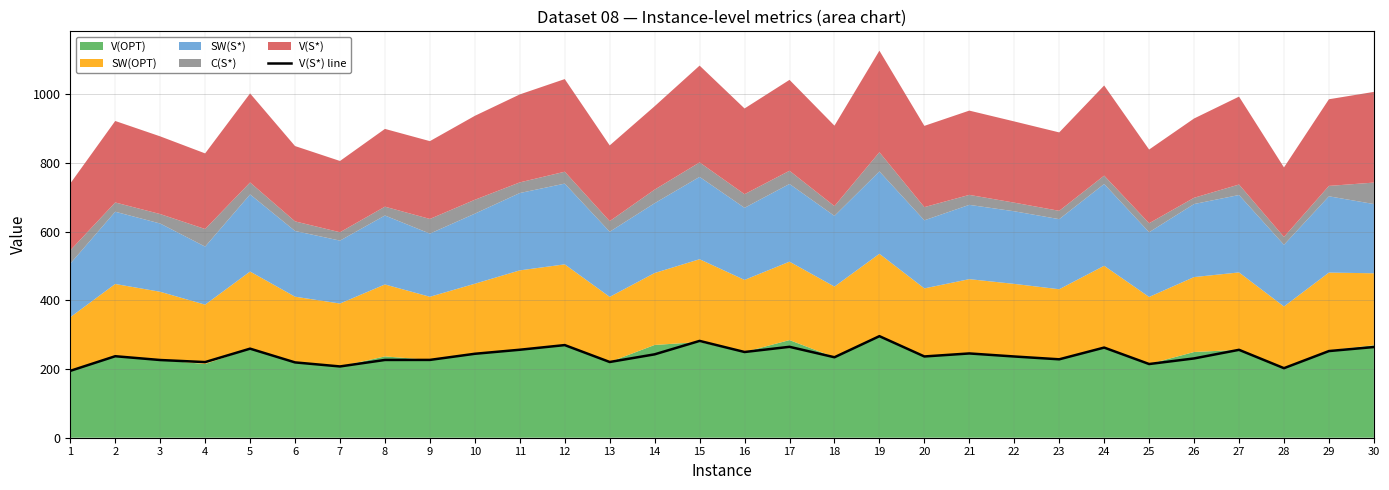

What is the minimum value shown in the chart?

194.7